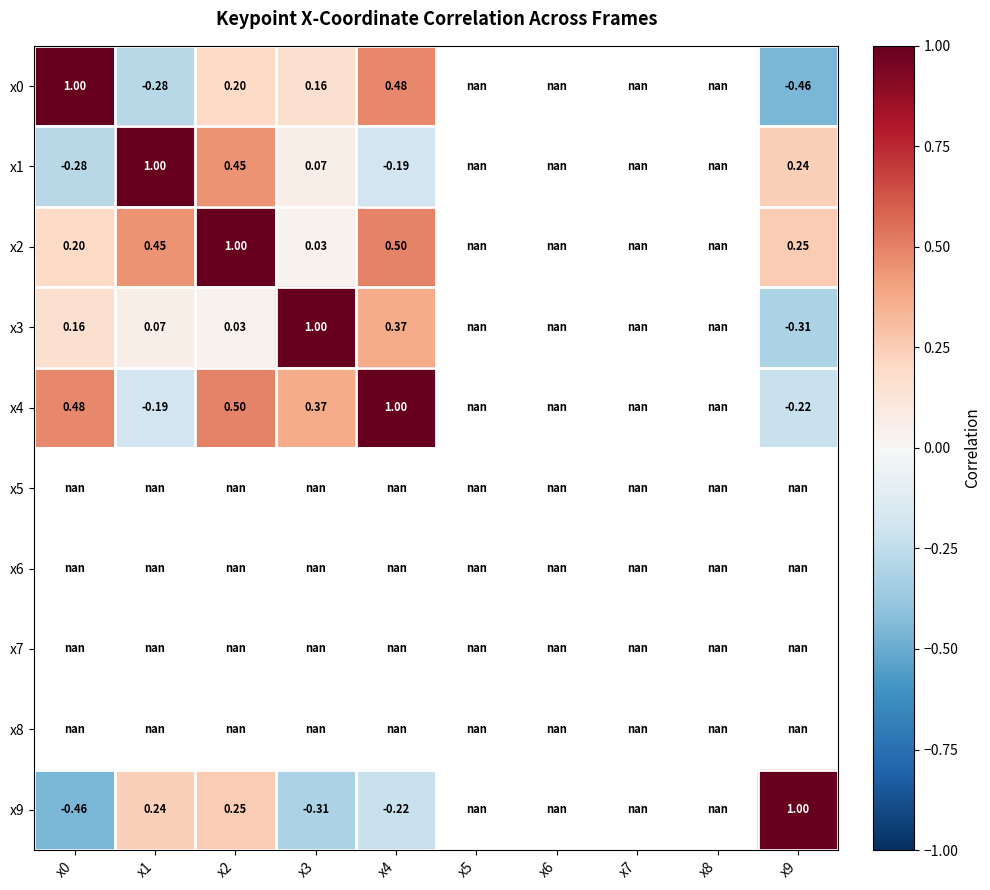

Is the value of x9 at x1 greater than the value of x4 at x9?

Yes